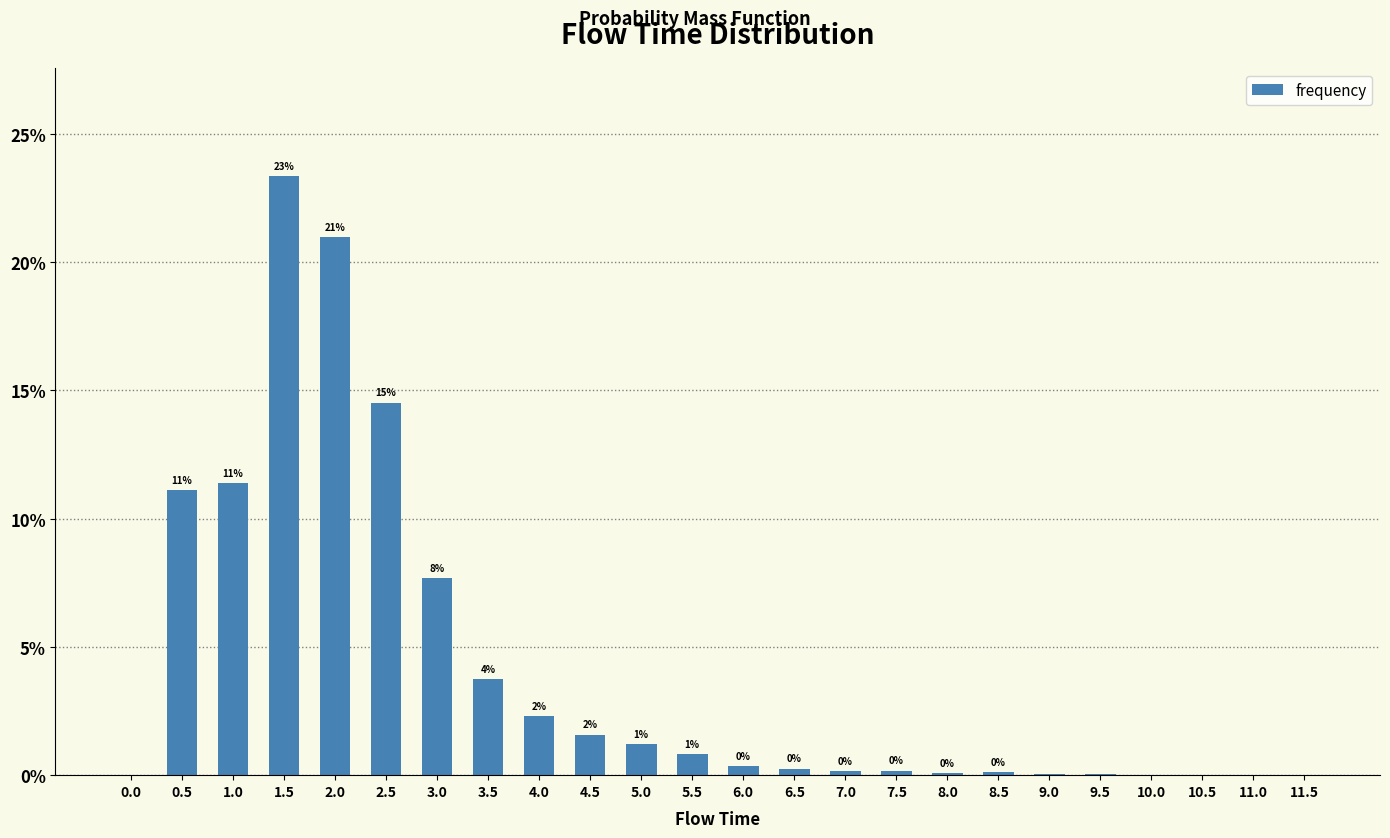

Reading left to right, extract all data points from this chart.

0.0	0.1	0.1	0.2	0.2	0.1	0.1	0.0	0.0	0.0	0.0	0.0	0.0	0.0	0.0	0.0	0.0	0.0	0.0	0.0	0.0	0.0	0.0	0.0